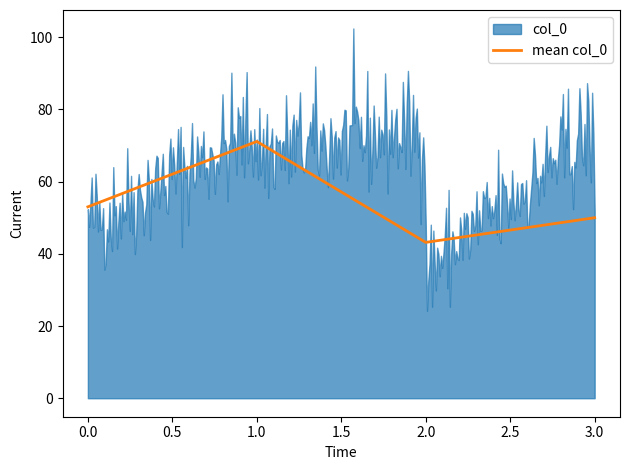

Is it true that mean col_0 equals 19.3 at 0.0?

False